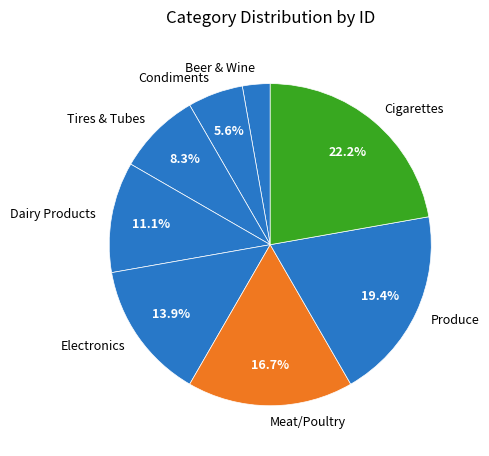

To the nearest percent, what percentage of the pie is Dairy Products?

11%